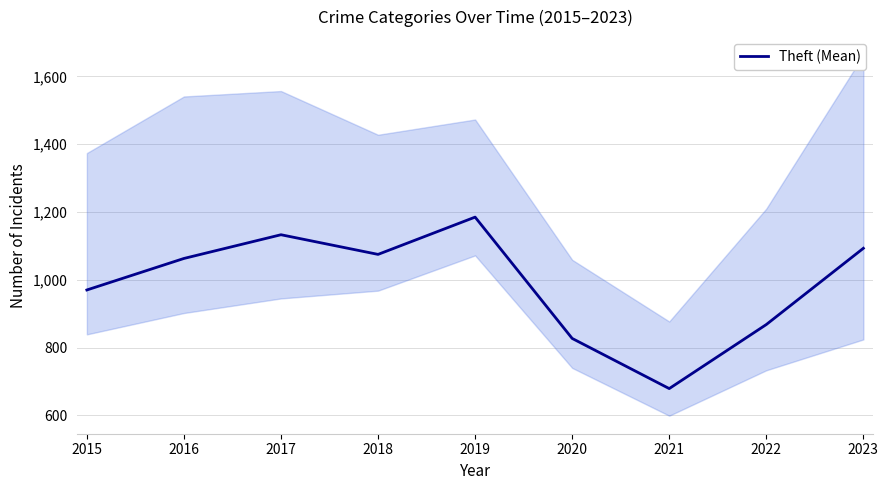

Which has a higher value, 2023 or 2016?

2023